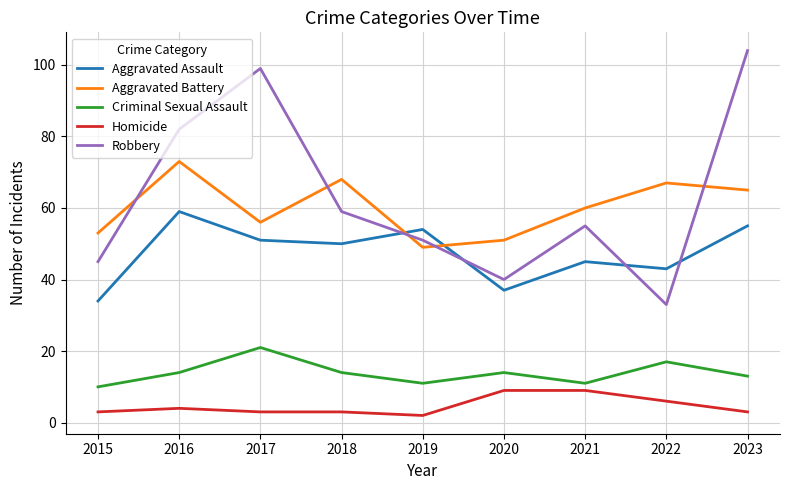

What value does the Aggravated Battery series have at 2023, to the nearest 5?

65